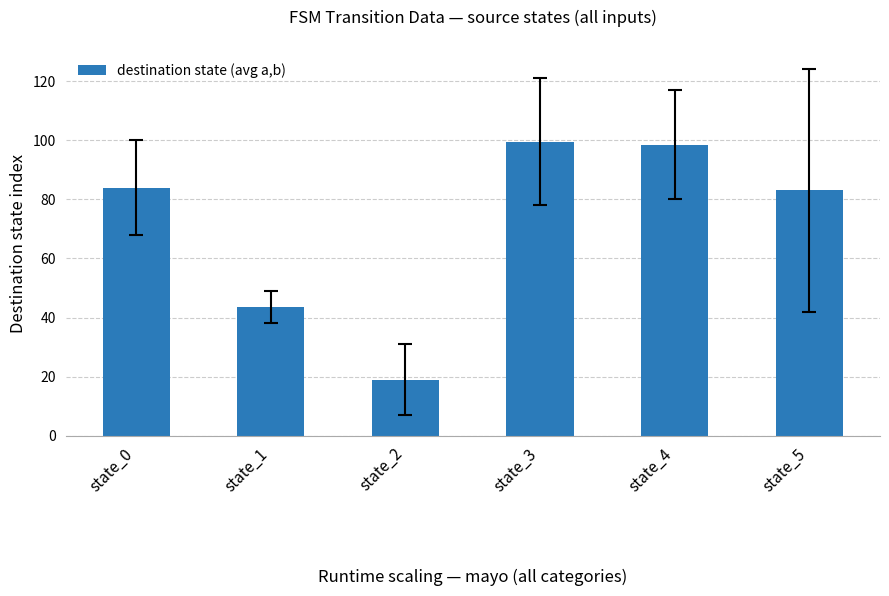

What is the smallest value displayed?

19.0